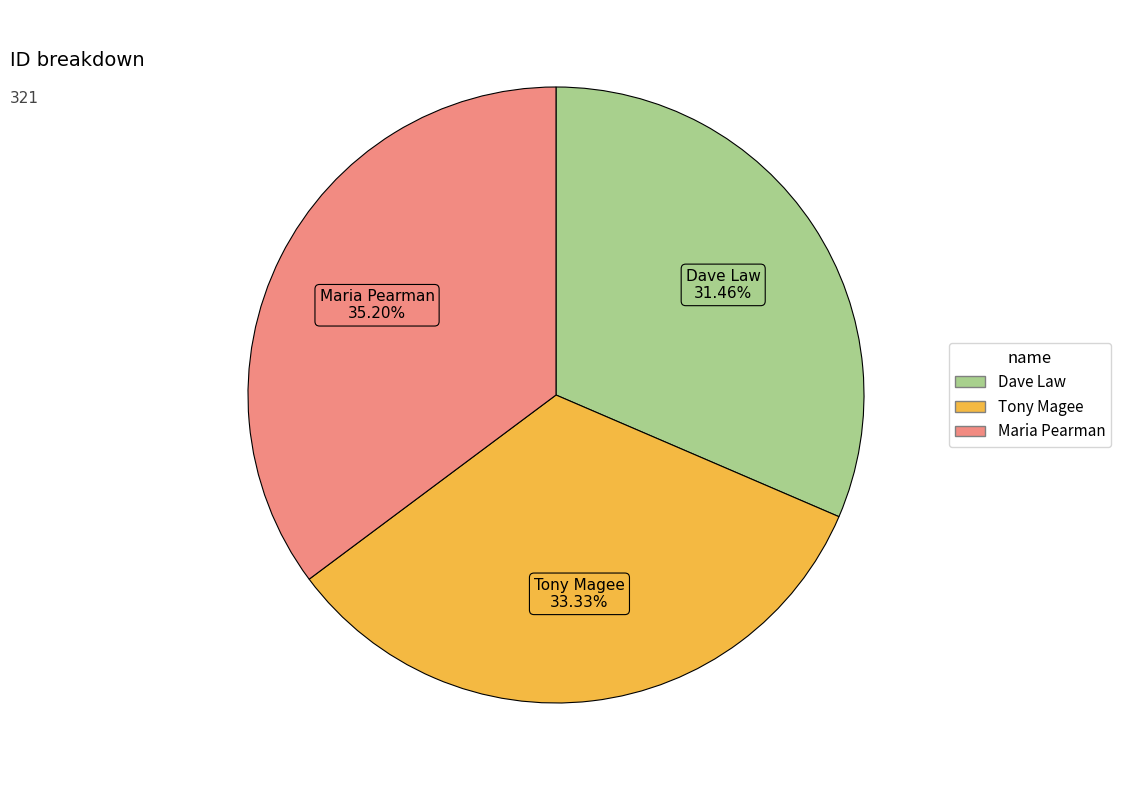

To the nearest percent, what portion does Tony Magee represent?

33%